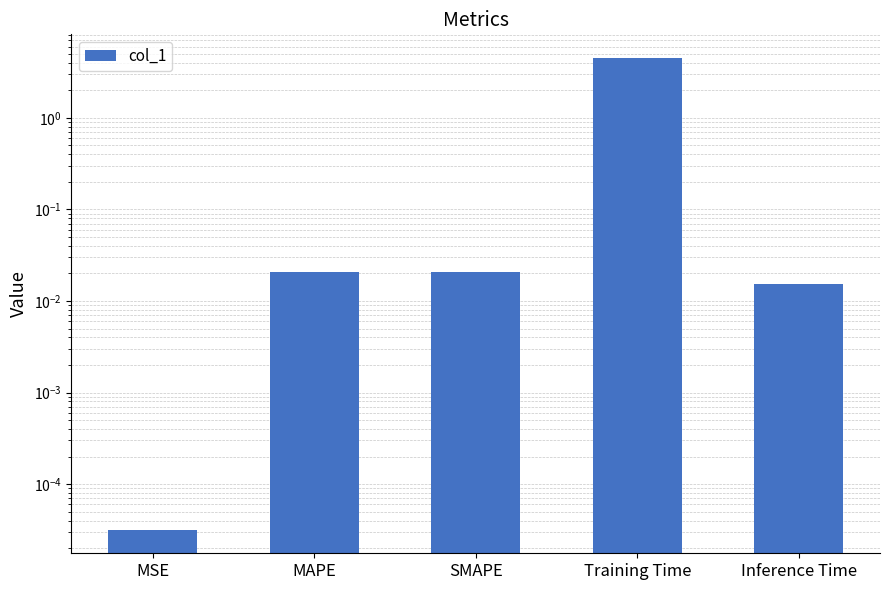

How many bars are there in total?

5